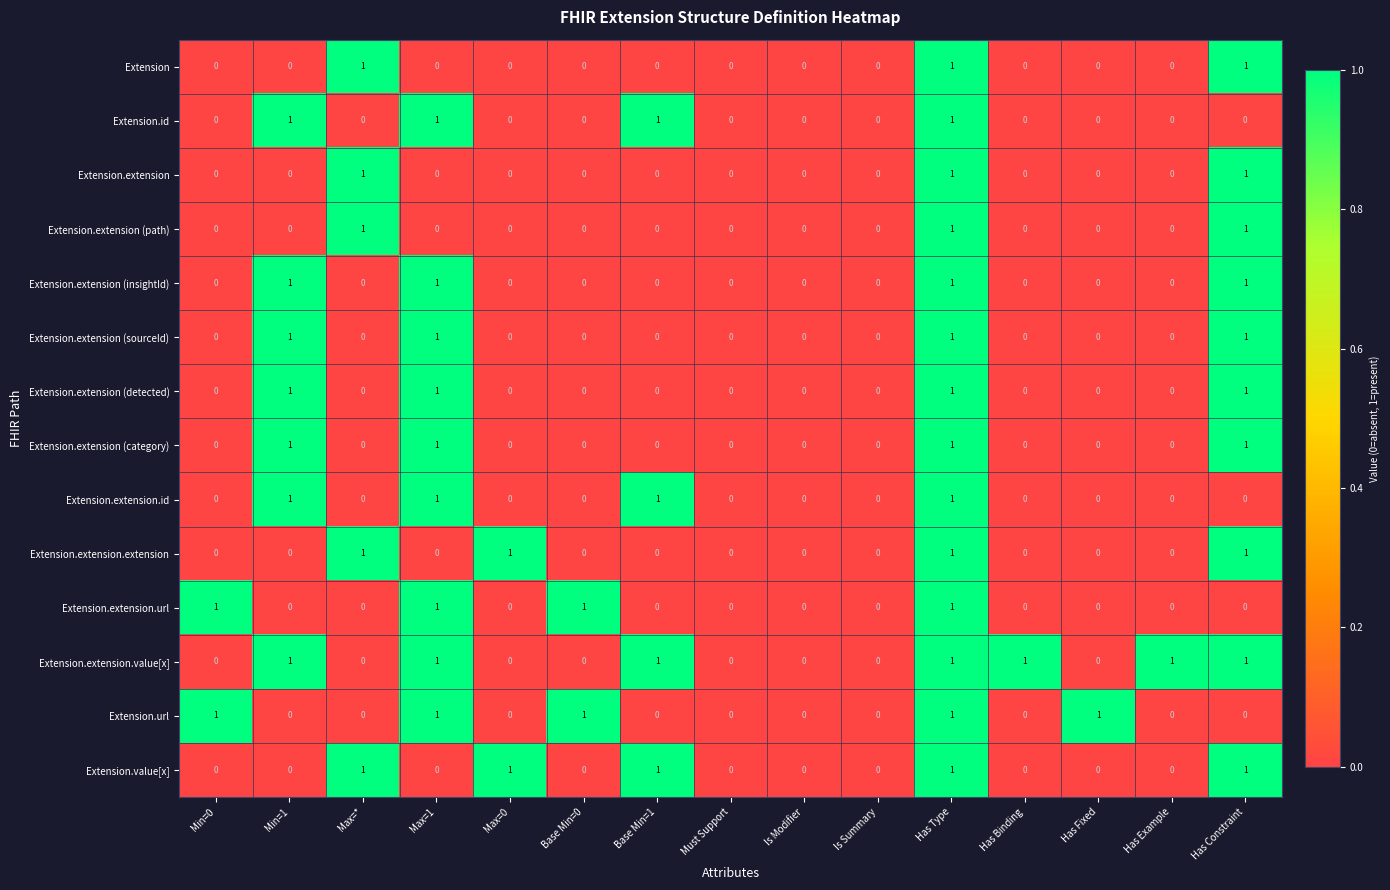

What is the sum of all Extension.extension (detected) values?

4